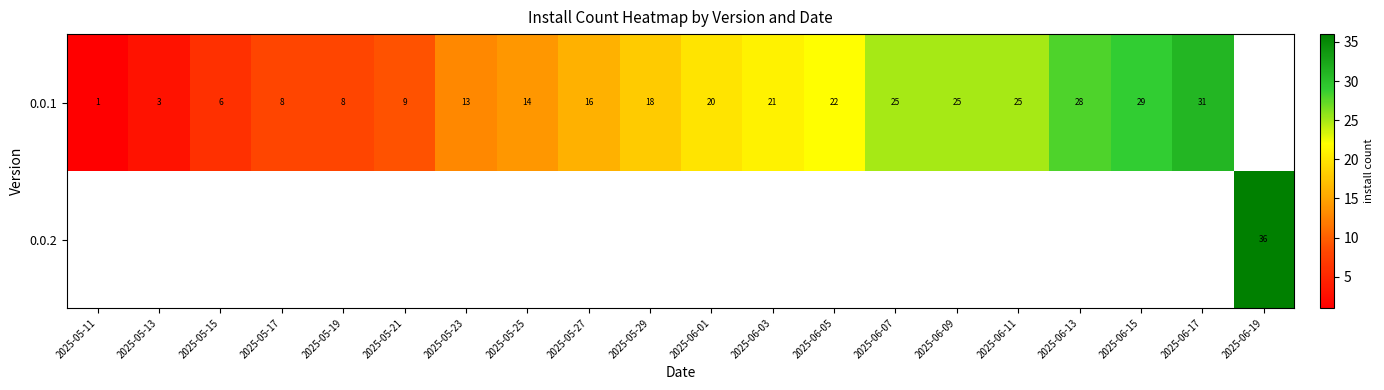

The 0.0.1 series shows 28 at 2025-06-13. True or false?

True